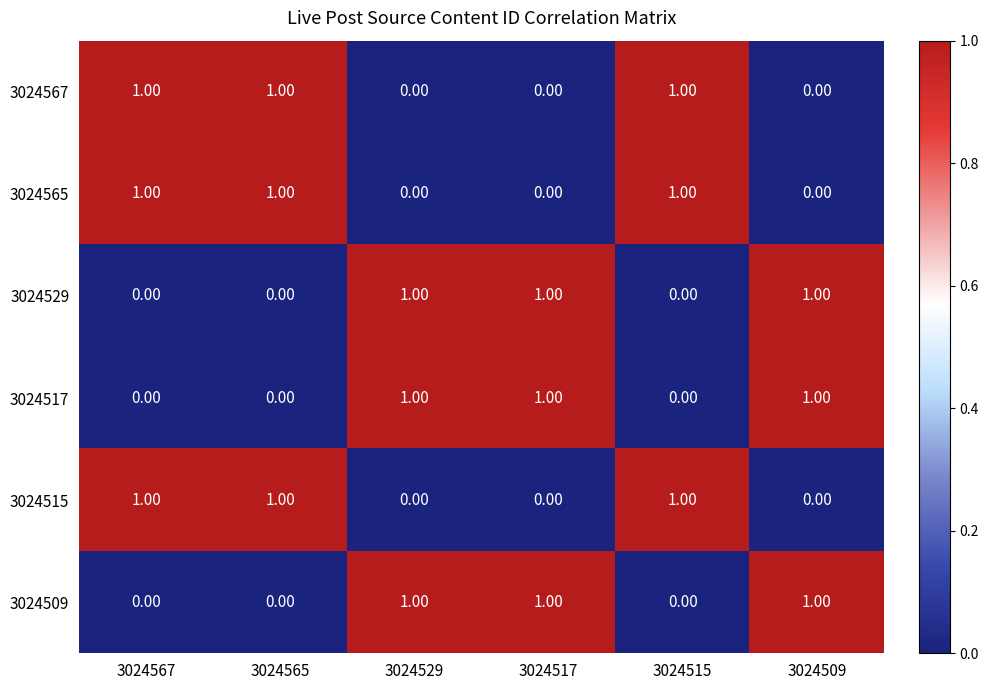

At how many categories does at least one series exceed 0?

6